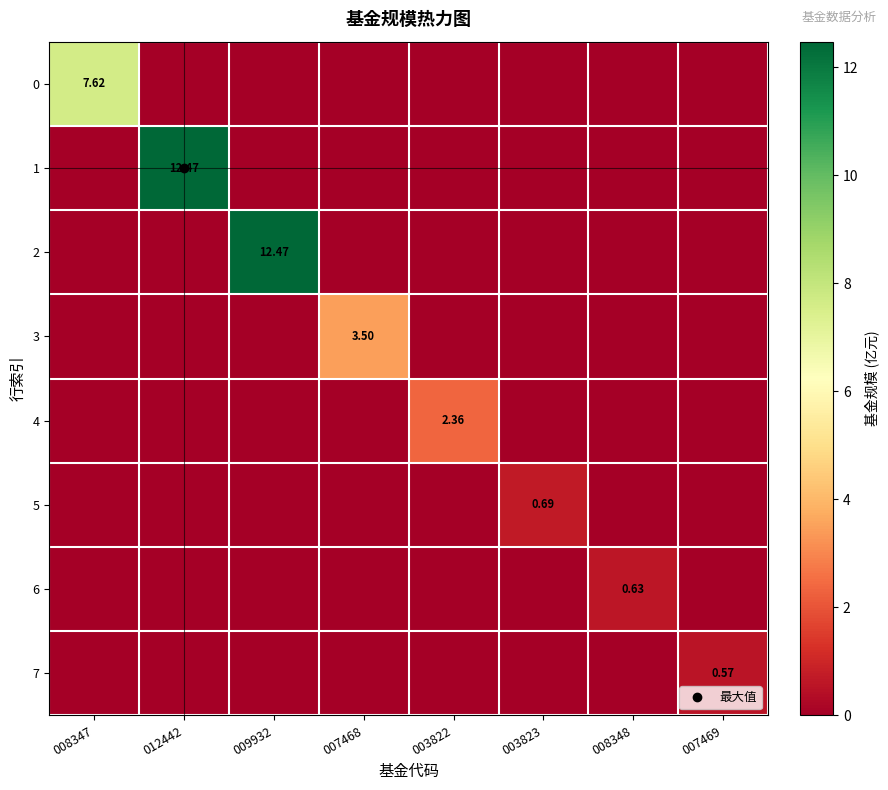

What is the difference between the maximum and minimum values in the 5 series?

0.7